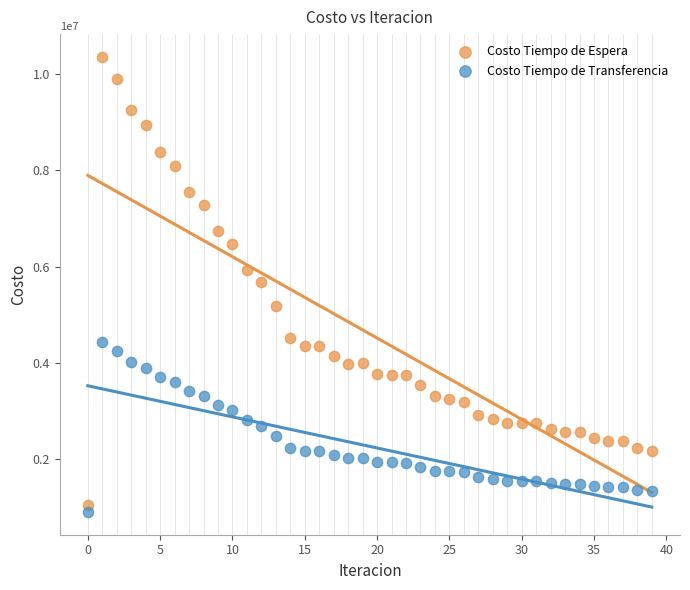

Which series has the widest spread of Y values?

Costo Tiempo de Espera